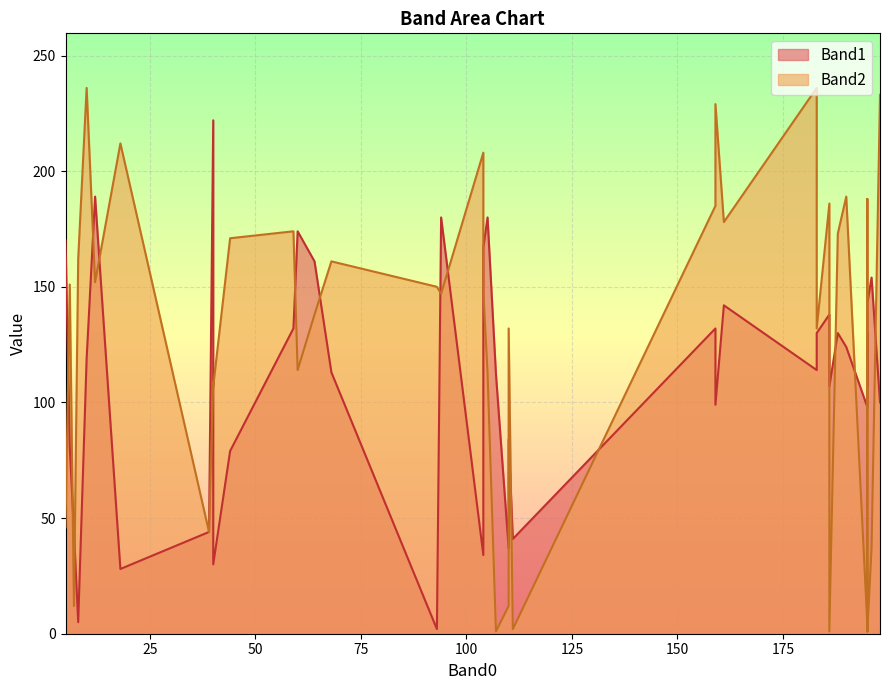

Rank the series by their maximum value, from lowest to highest.

Band1, Band2